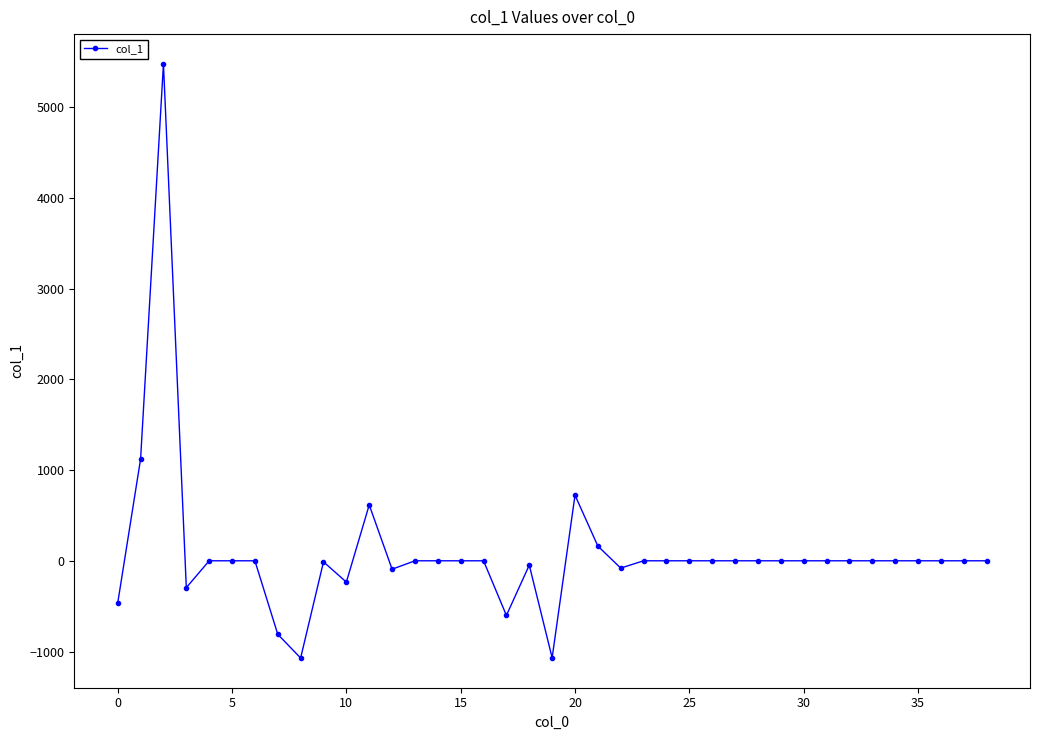

What is the difference between the second highest and minimum values?

2193.6